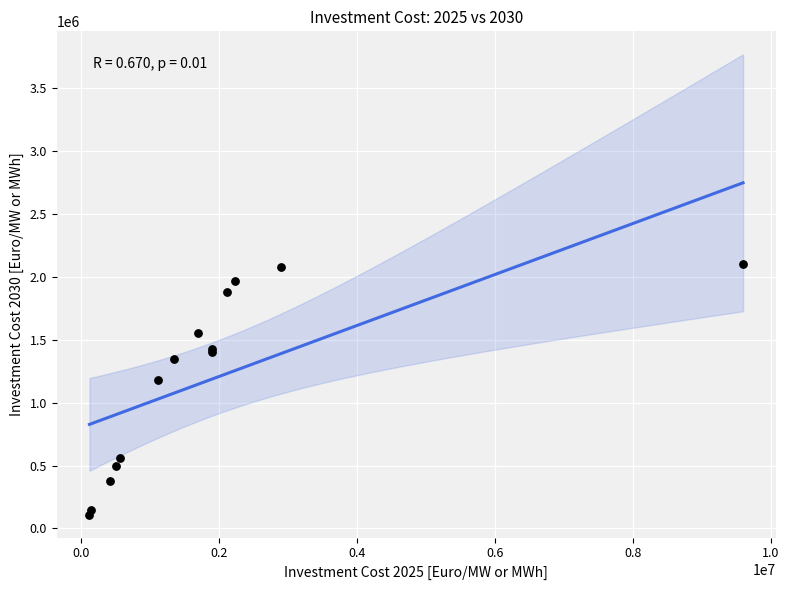

What Y value in the scatter plot is closest to 1105000?

1180000